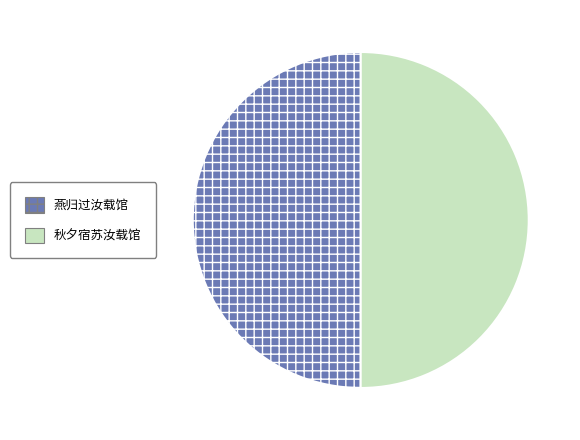

Is the sum of 燕归过汝载馆 and 秋夕宿苏汝载馆 greater than half?

Yes